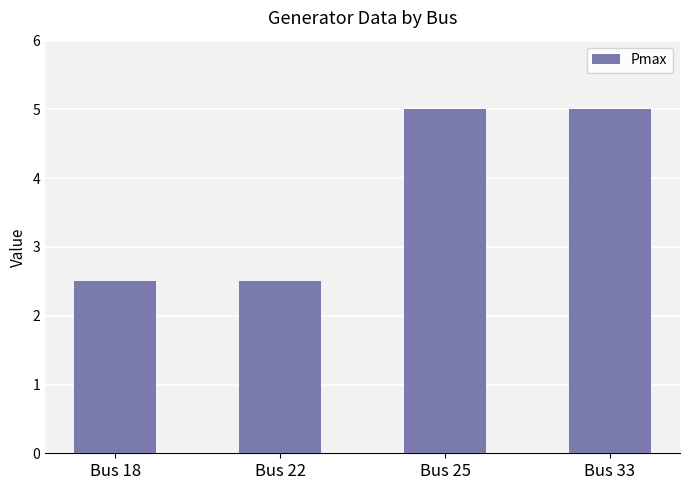

What is the smallest value displayed?

2.5